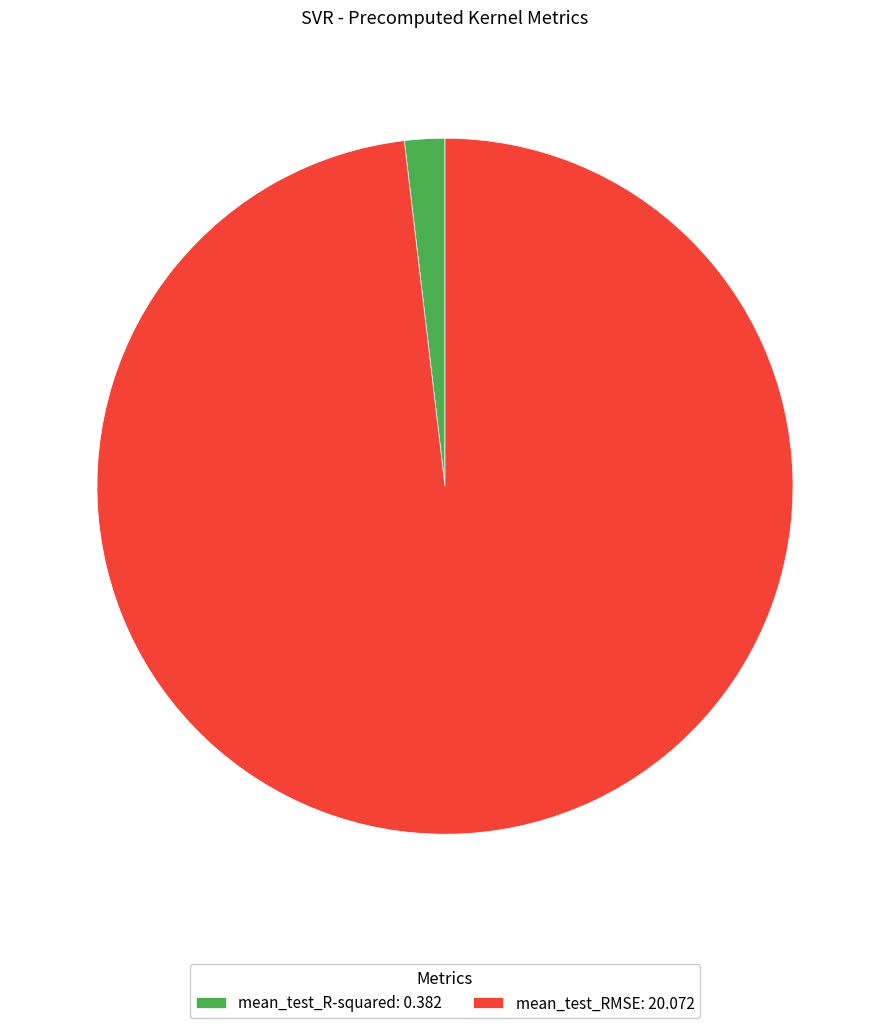

Do mean_test_RMSE: 20.072 and mean_test_R-squared: 0.382 together represent more than half of the pie?

Yes